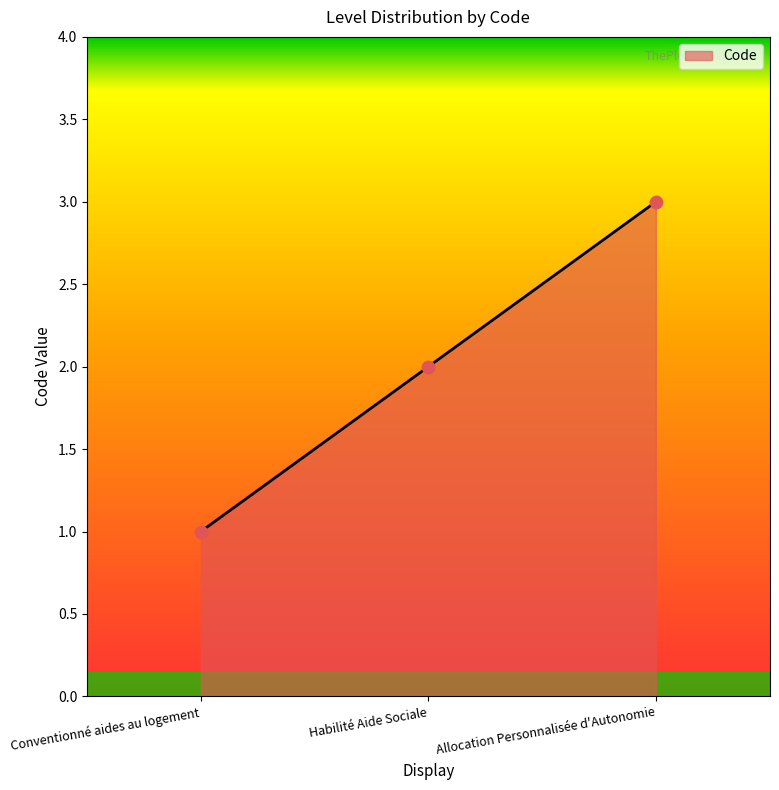

What is the change in value from Conventionné aides au logement to Habilité Aide Sociale?

+1